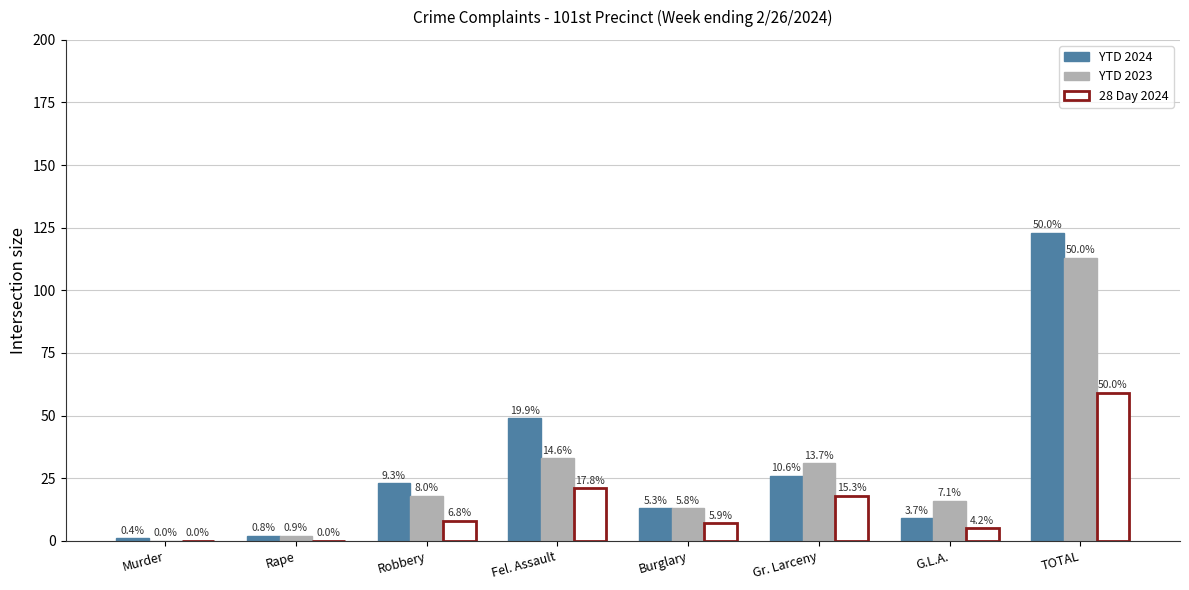

Which has a higher value, G.L.A. or Robbery?

Robbery